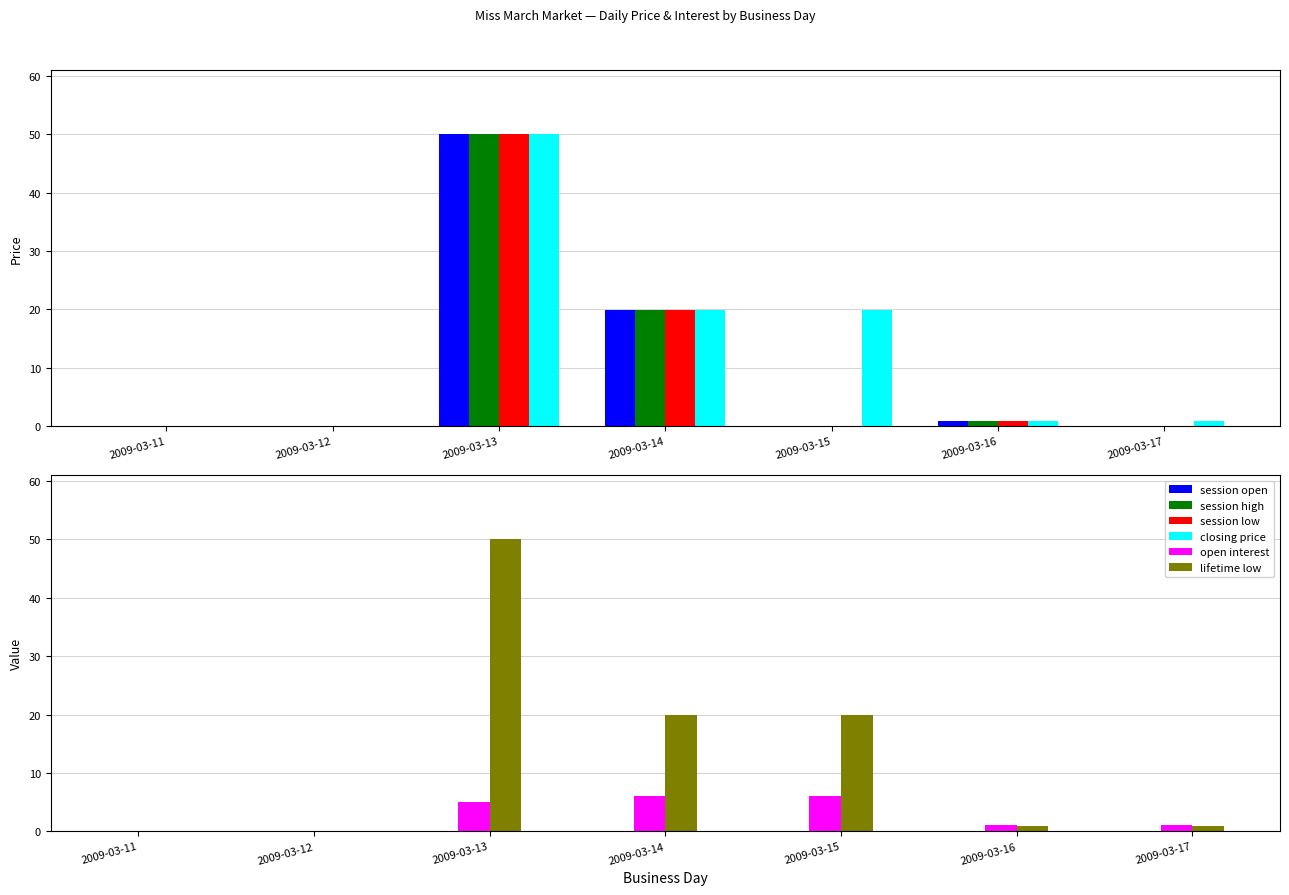

At how many categories does at least one series exceed 7?

3